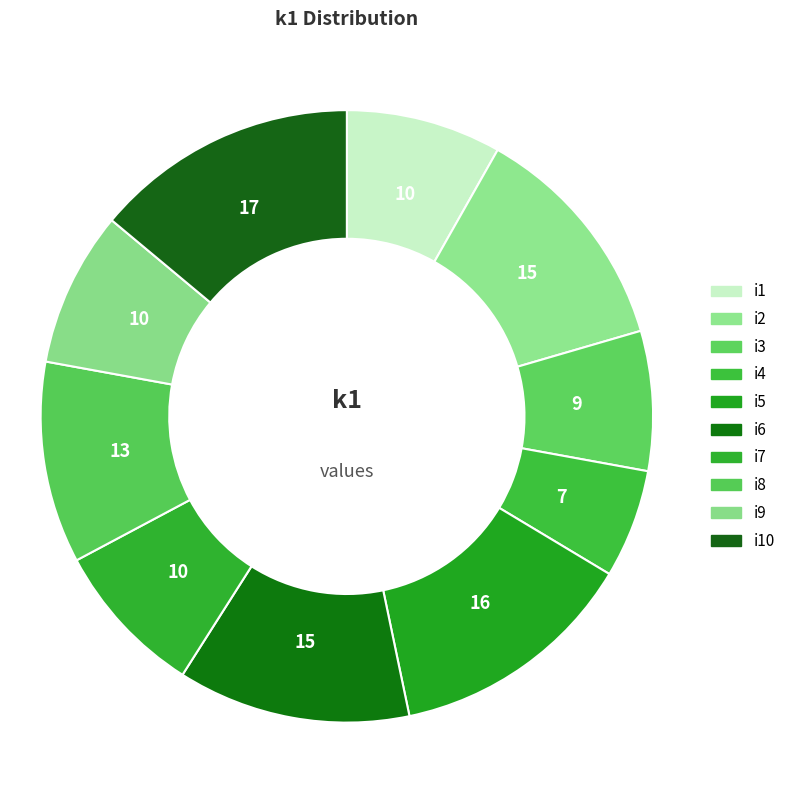

Rank the categories by value from lowest to highest.

i4, i3, i1, i7, i9, i8, i2, i6, i5, i10